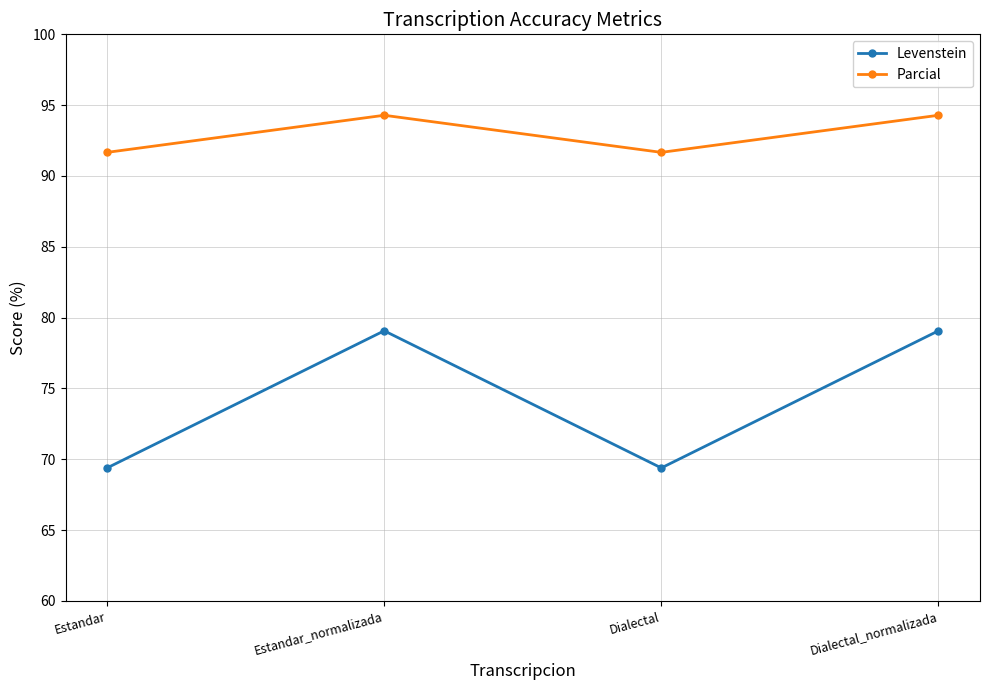

At how many categories does at least one series exceed 92?

2